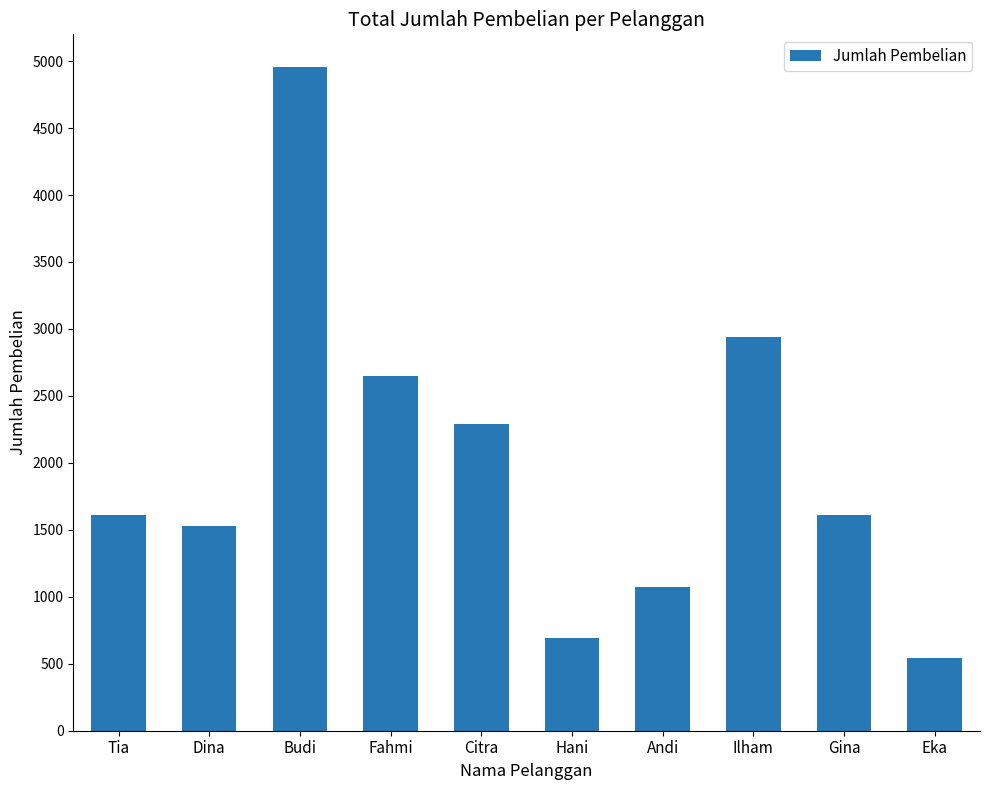

What is the ratio of the value at Ilham to the value at Tia?

1.8